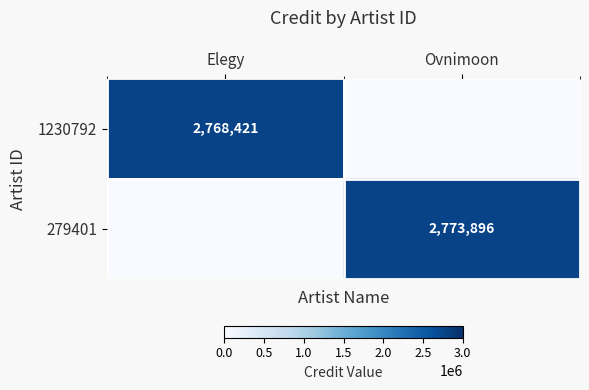

At which category is the sum across all series the highest?

Ovnimoon